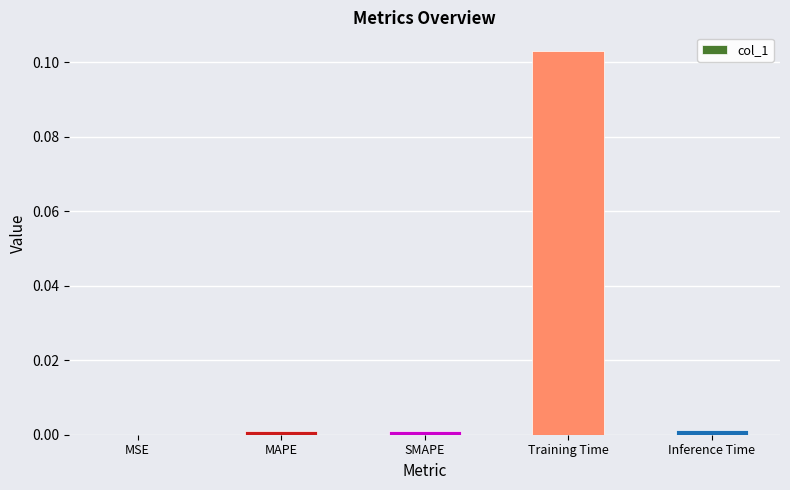

Which has a higher value, Training Time or Inference Time?

Training Time